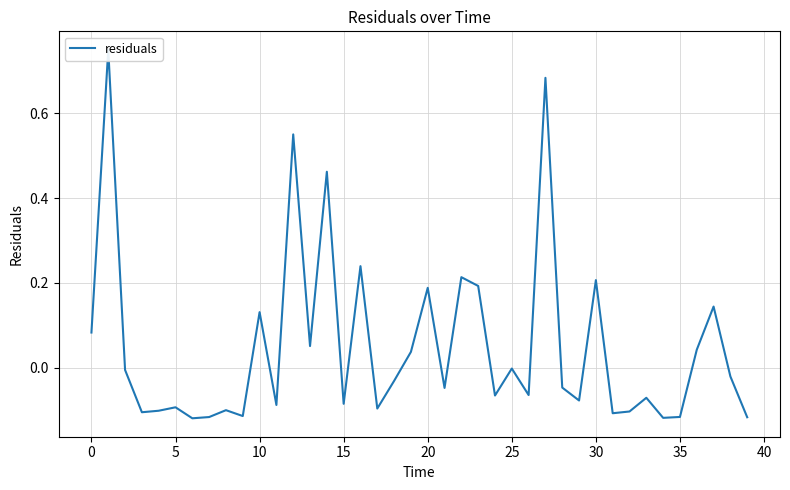

What is the label of the 24th point from the right?

16